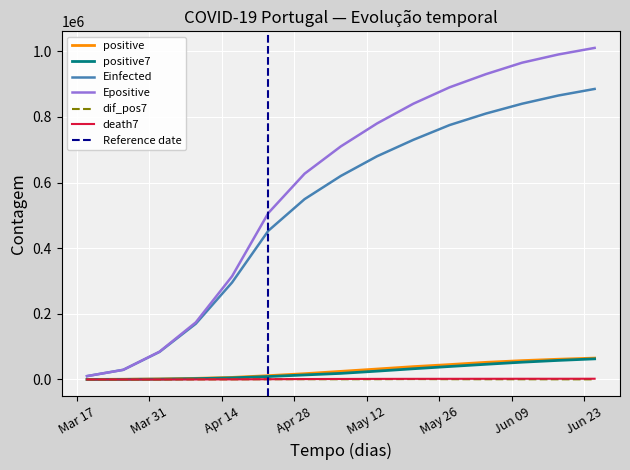

What is the maximum value for positive?

65110.0